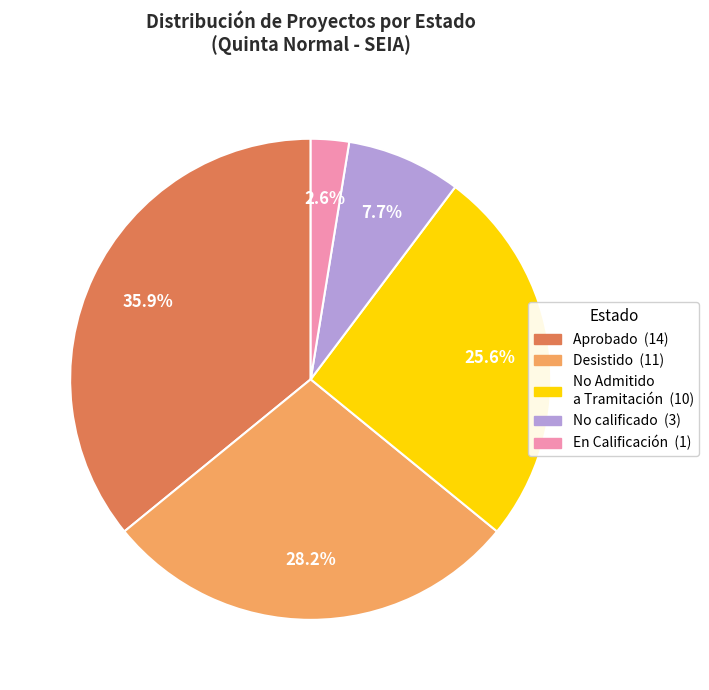

Count the number of slices in the pie.

5